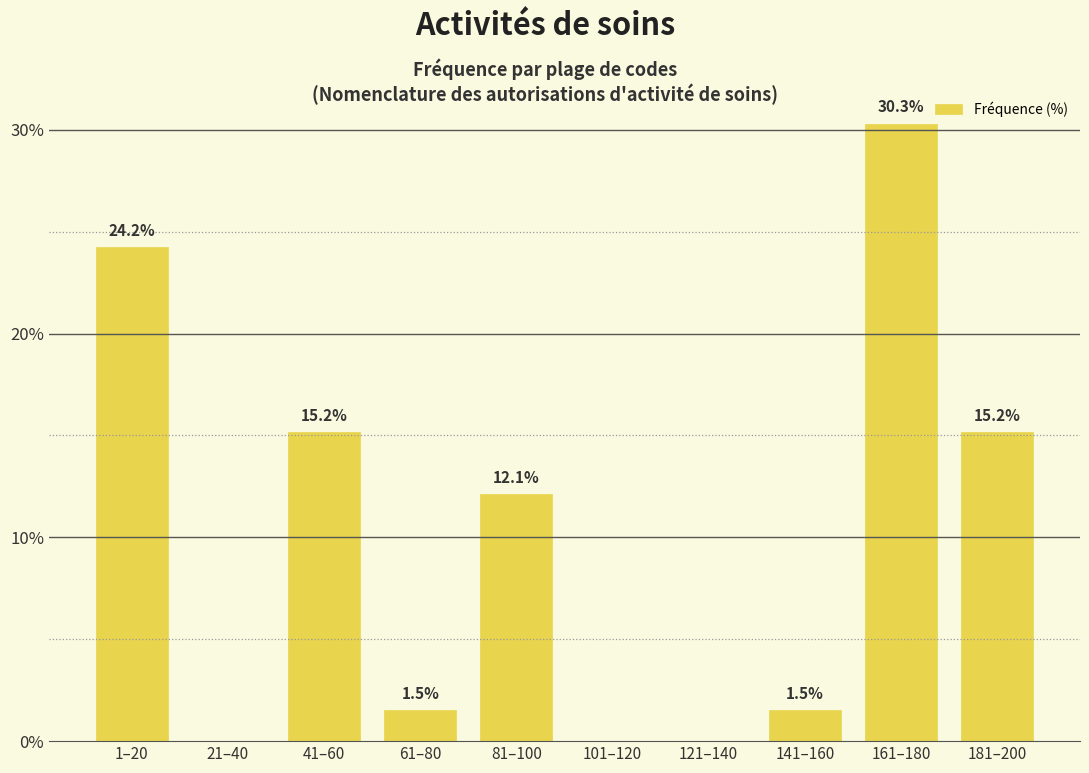

Reading left to right, extract all data points from this chart.

1–20=24.2	21–40=0.0	41–60=15.2	61–80=1.5	81–100=12.1	101–120=0.0	121–140=0.0	141–160=1.5	161–180=30.3	181–200=15.2